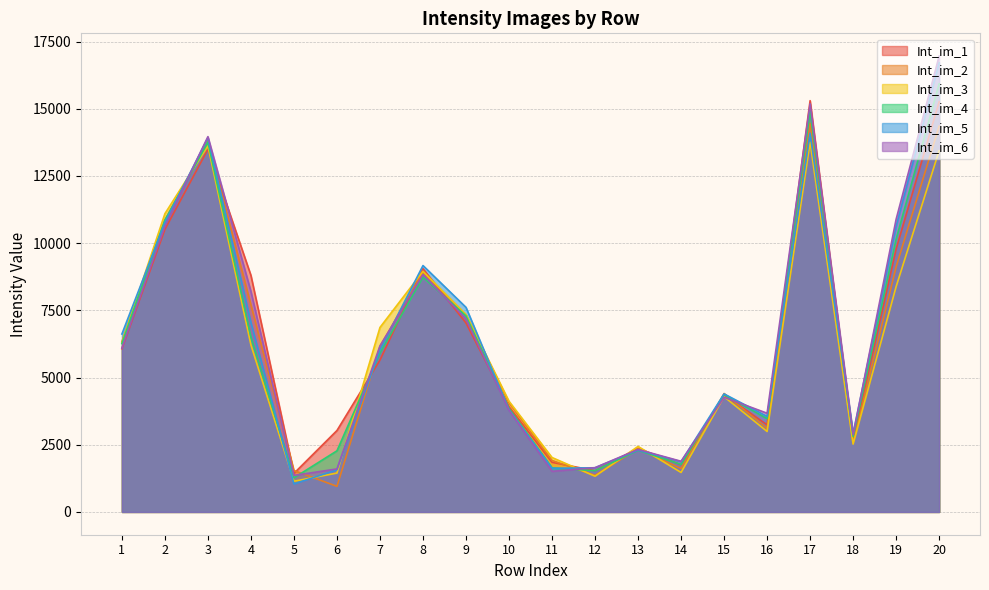

What is the approximate value of Int_im_6 at 12, to the nearest 10?

1650